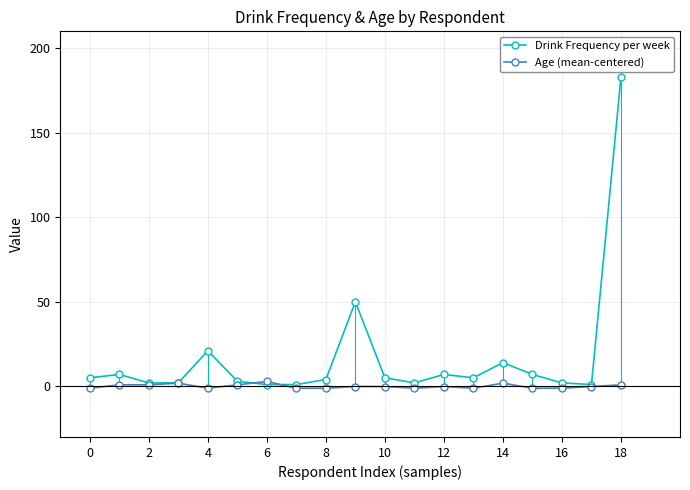

Which series has the widest spread of values?

Drink Frequency per week